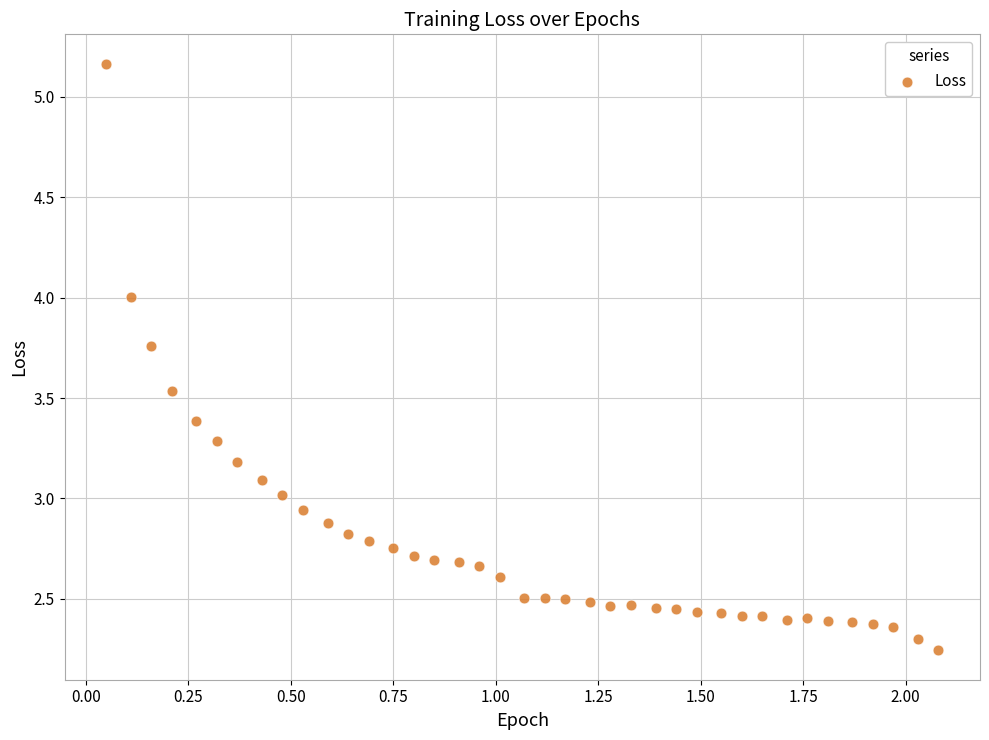

What is the range of X values (max minus min)?

2.0